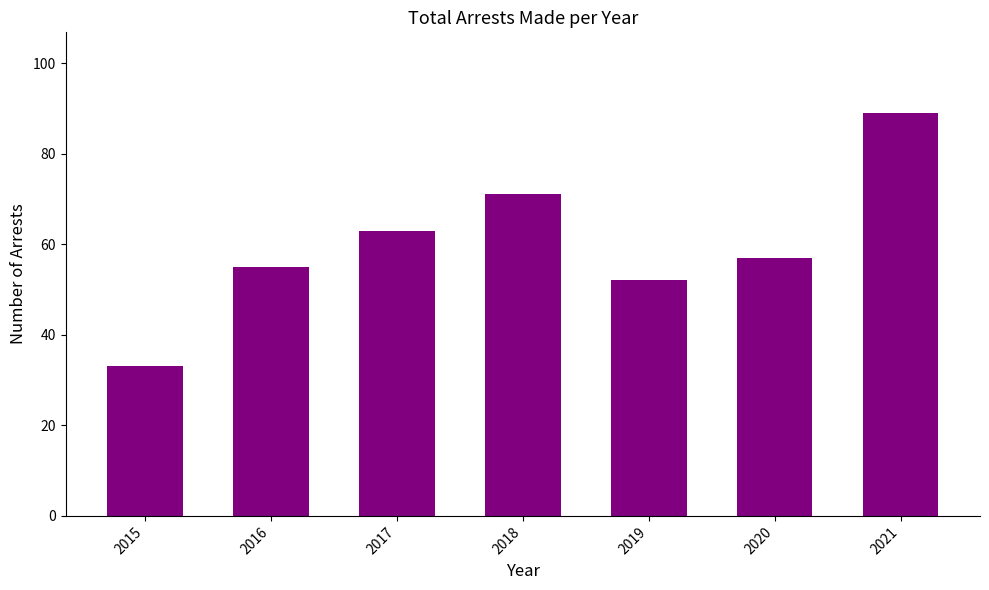

The value at 2019 is 52. True or false?

True